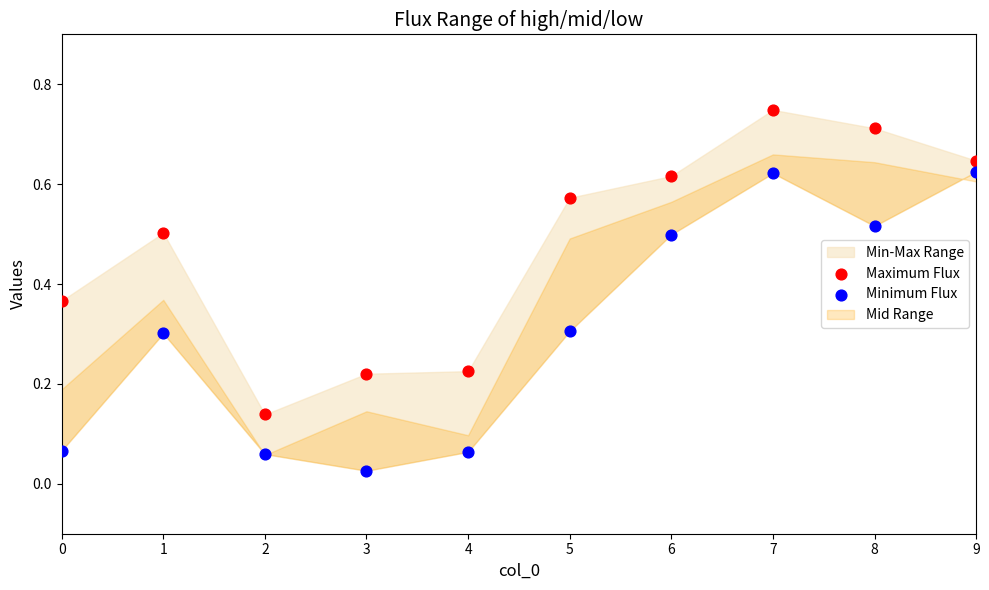

Which series reaches the minimum Y coordinate?

Minimum Flux